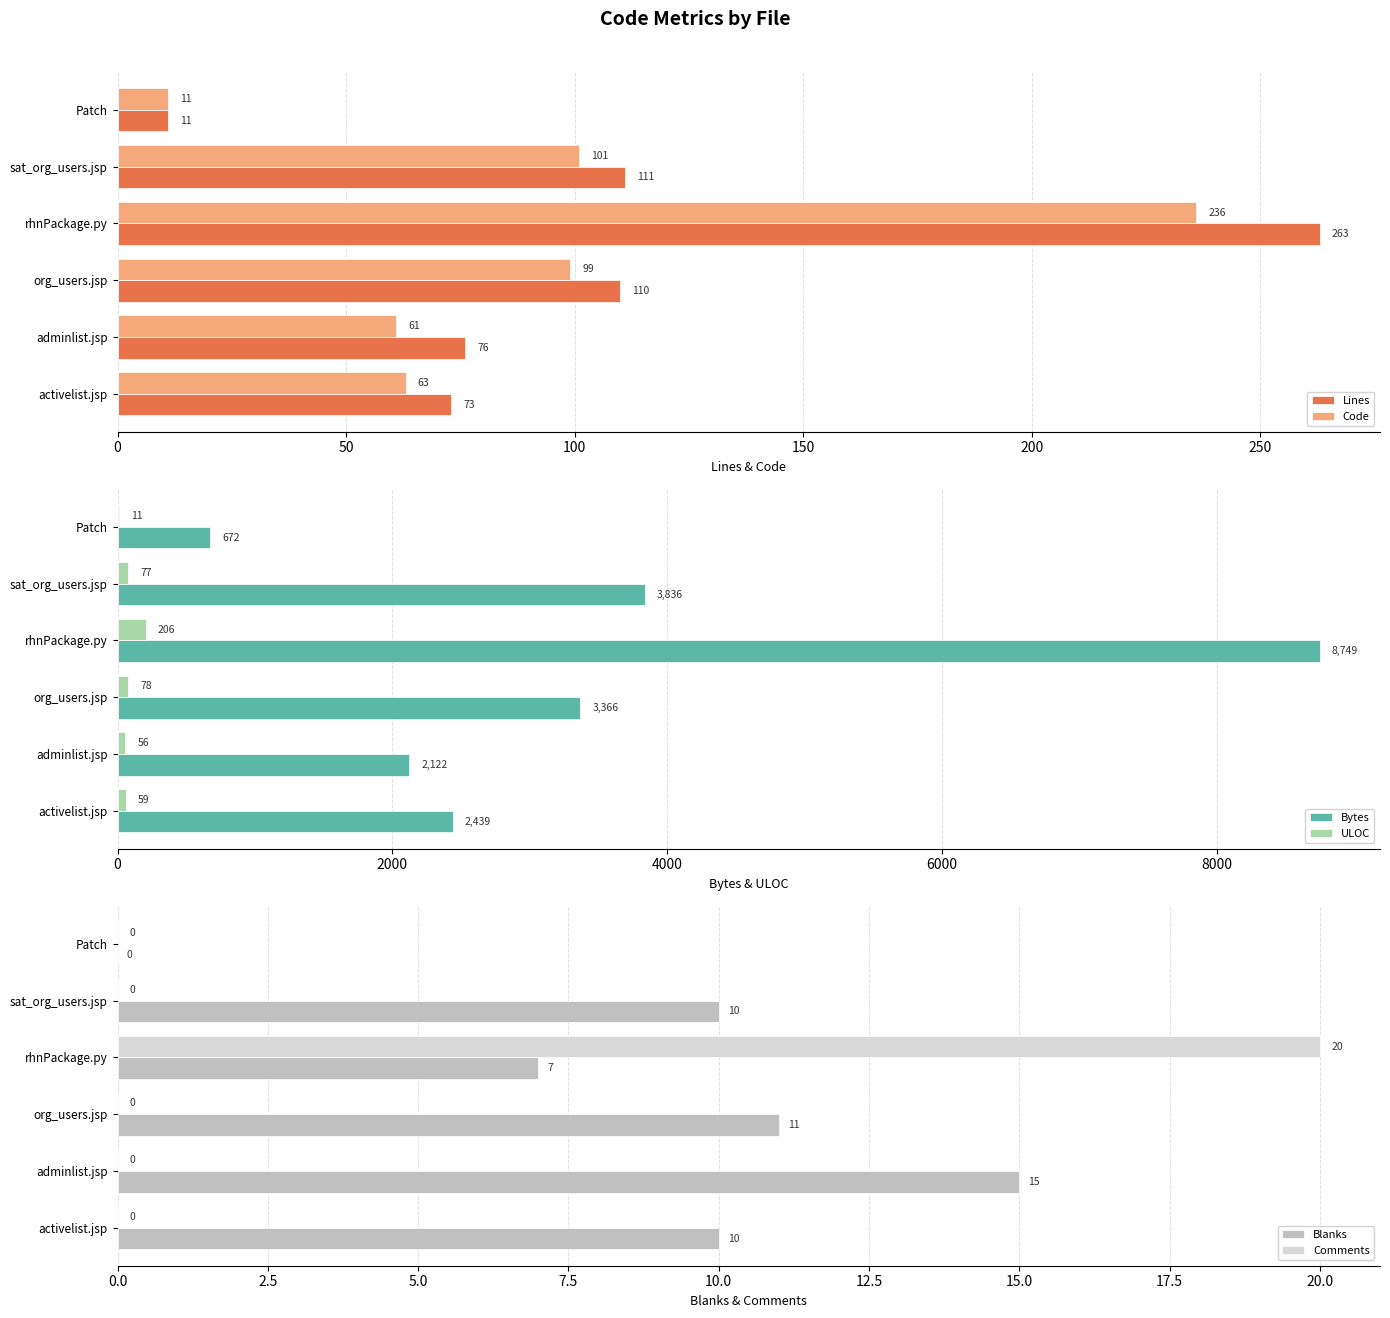

What is the difference between the highest and lowest values at 100?

8742